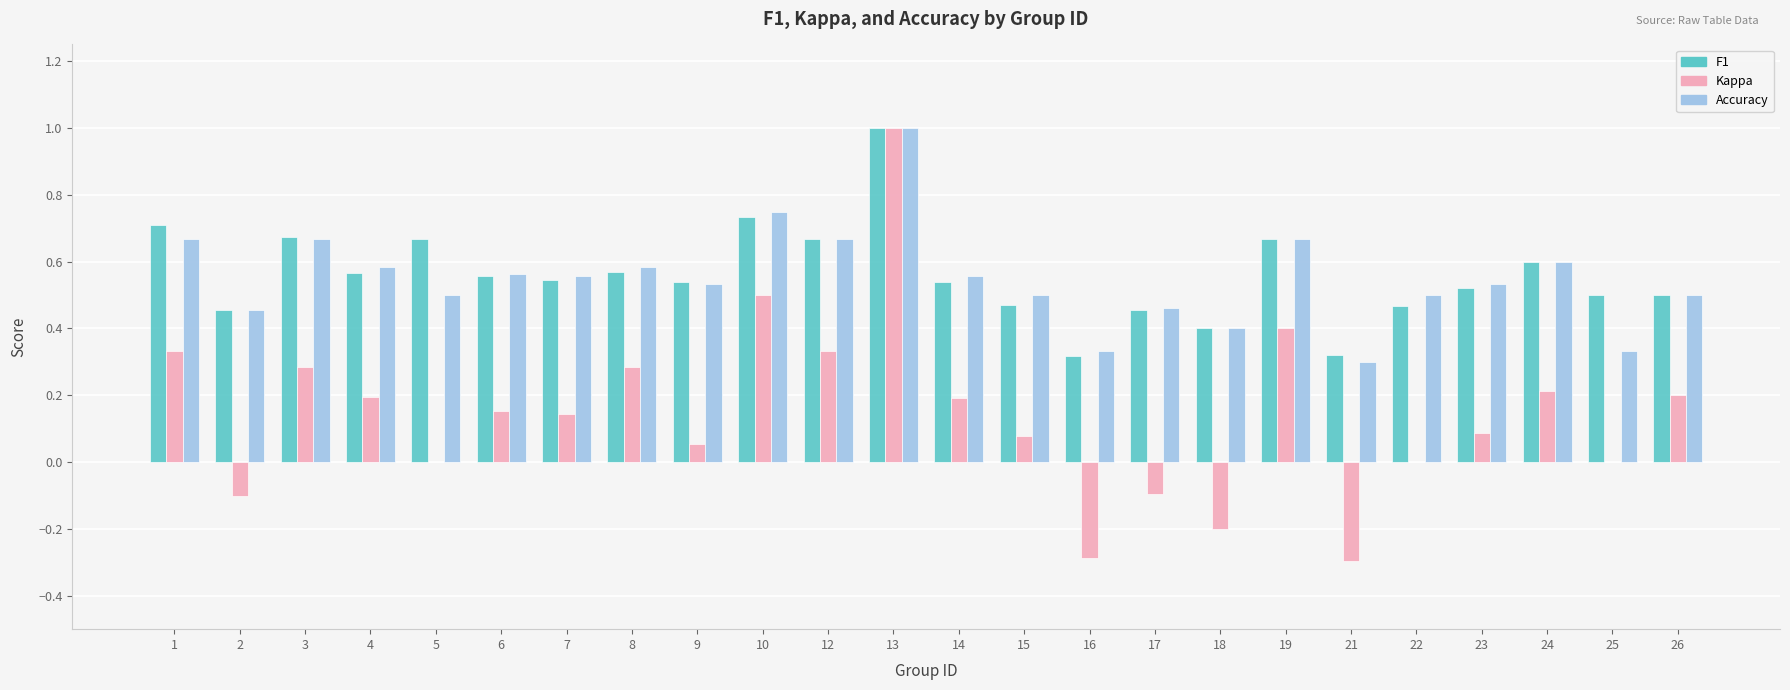

How many groups of bars are there?

24